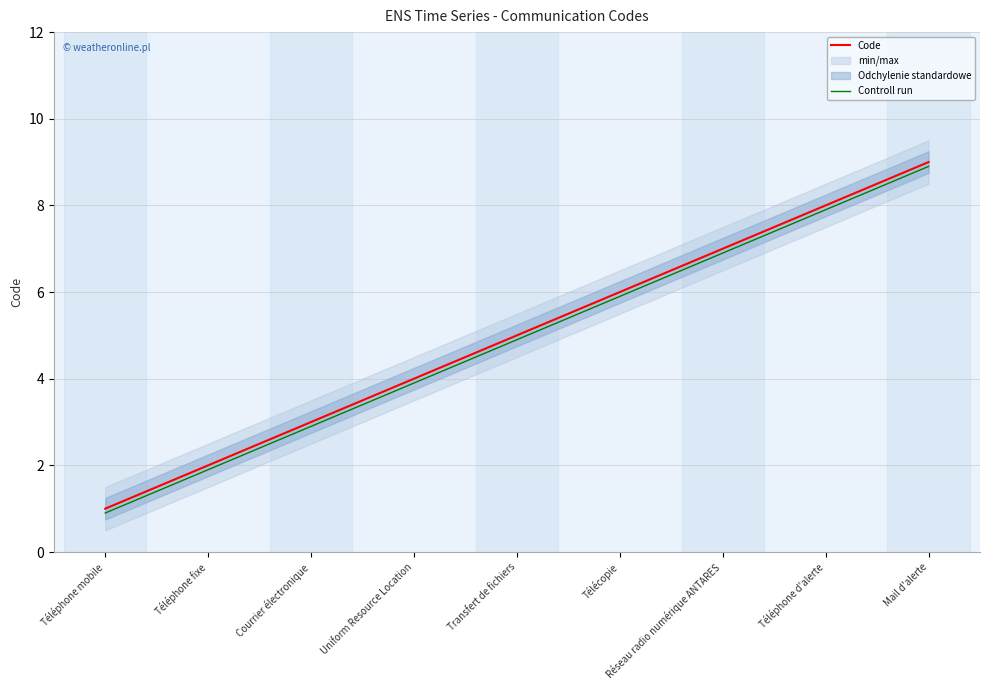

What position from the left is Courrier électronique?

3